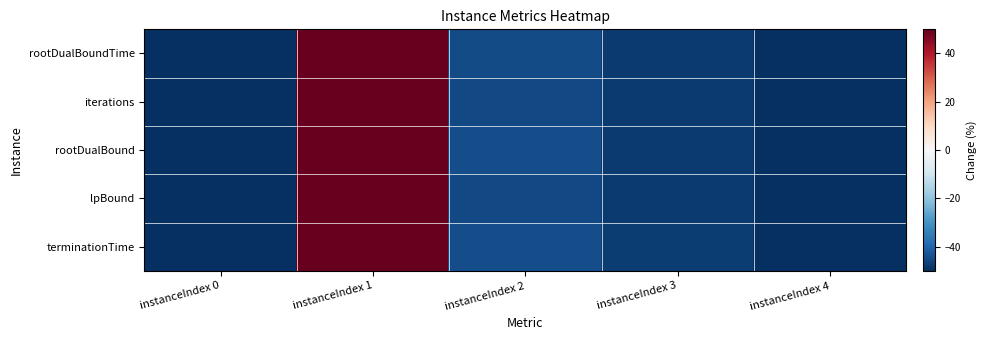

Reading left to right, list all the values displayed in this chart.

rootDualBoundTime: instanceIndex 0=-50.0	instanceIndex 1=50.0	instanceIndex 2=-44.7	instanceIndex 3=-47.8	instanceIndex 4=-50.0
iterations: instanceIndex 0=-50.0	instanceIndex 1=50.0	instanceIndex 2=-45.0	instanceIndex 3=-47.9	instanceIndex 4=-50.0
rootDualBound: instanceIndex 0=-50.0	instanceIndex 1=50.0	instanceIndex 2=-44.5	instanceIndex 3=-47.7	instanceIndex 4=-50.0
lpBound: instanceIndex 0=-50.0	instanceIndex 1=50.0	instanceIndex 2=-45.0	instanceIndex 3=-48.0	instanceIndex 4=-50.0
terminationTime: instanceIndex 0=-50.0	instanceIndex 1=50.0	instanceIndex 2=-44.2	instanceIndex 3=-47.6	instanceIndex 4=-50.0